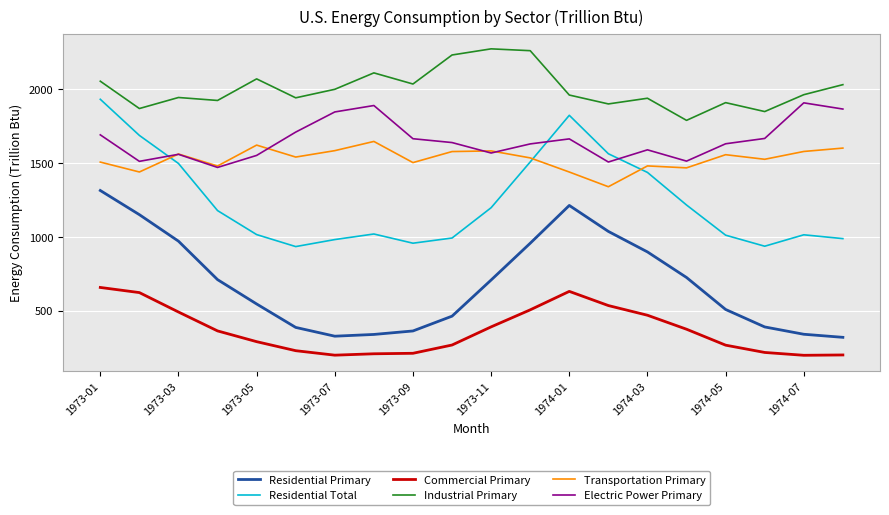

What is the maximum value for Electric Power Primary?

1908.0